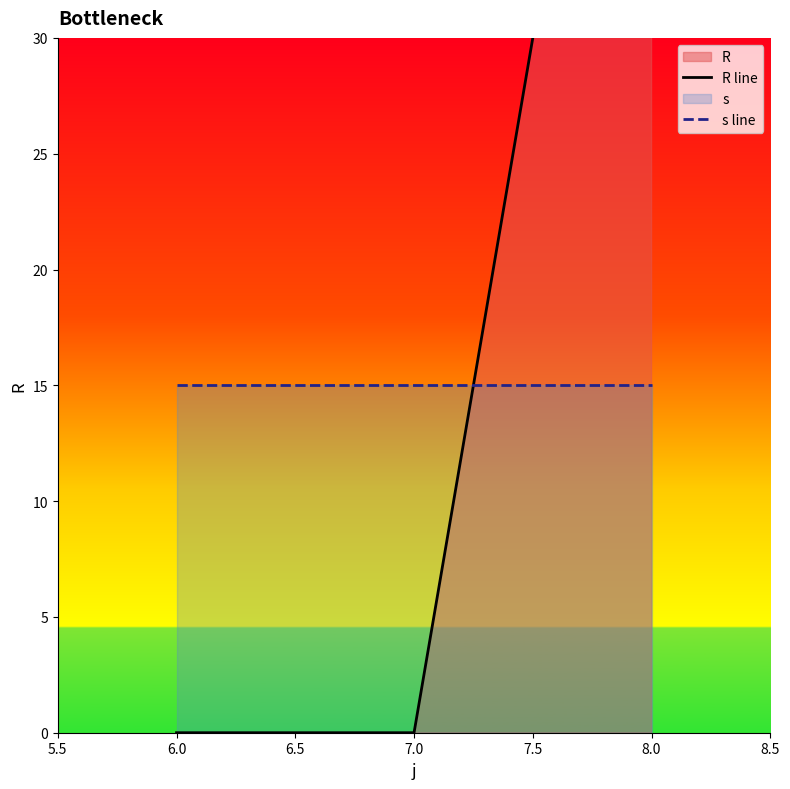

Which series has the largest total across all categories?

R line